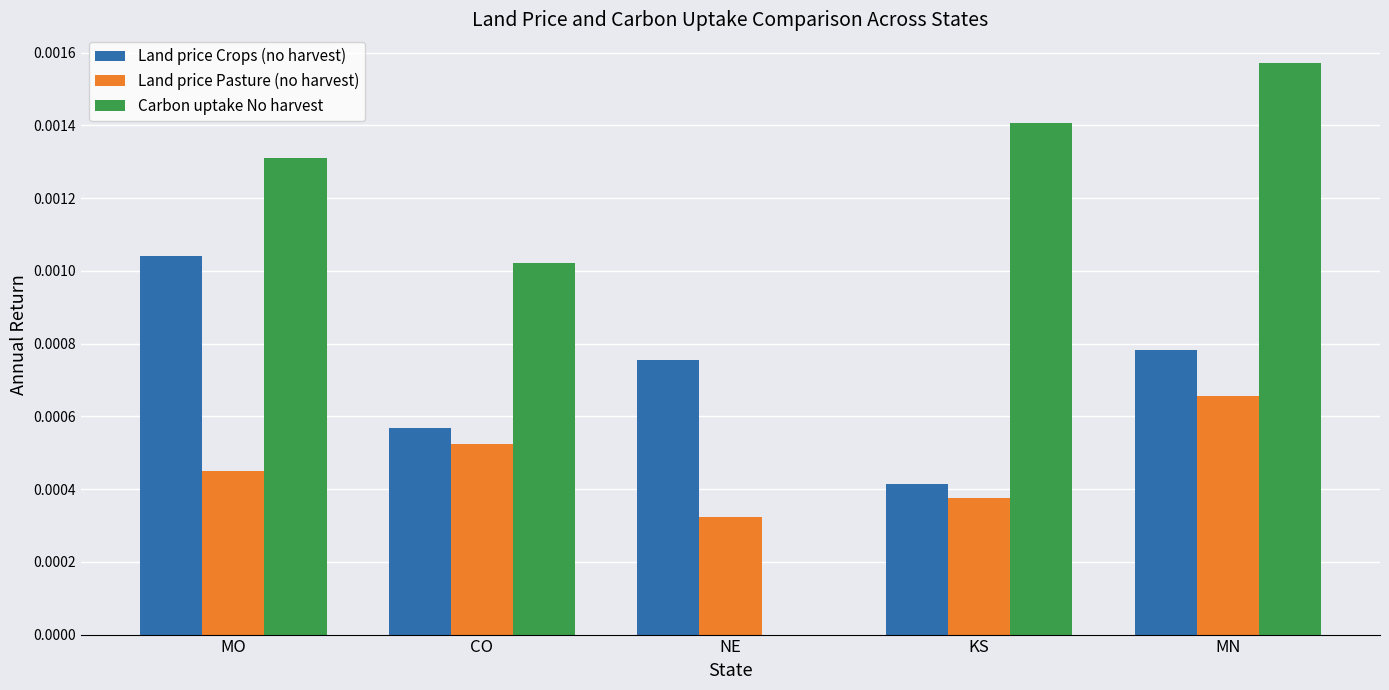

Which series changed the most between NE and MN?

Carbon uptake No harvest